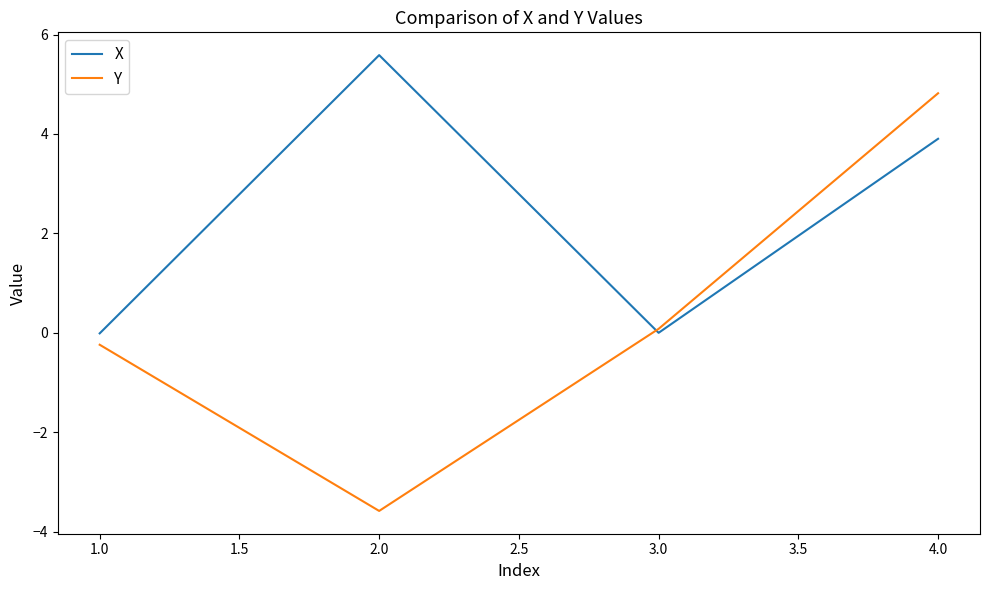

At which category does X reach its first local peak?

2.0